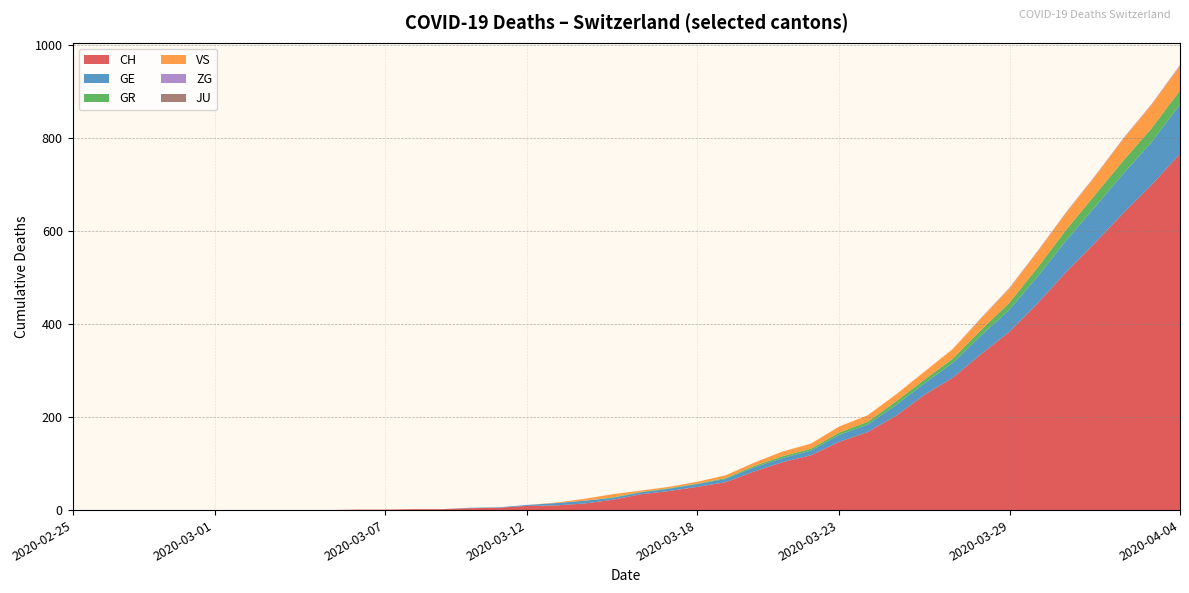

Reading left to right, extract all data points from this chart.

CH: 0	0	0	0	0	0	0	0	0	0	1	1	2	2	4	5	9	10	14	22	34	41	50	60	83	103	118	147	168	203	248	285	336	384	446	513	575	639	700	767
GE: 0	0	0	0	0	0	0	0	0	0	0	0	0	0	1	1	2	5	6	4	4	5	6	7	9	9	10	15	16	23	25	32	40	48	58	68	77	85	92	106
GR: 0	0	0	0	0	0	0	0	0	0	0	0	0	0	0	0	0	0	0	1	1	1	1	2	3	4	4	5	6	8	8	9	12	15	19	23	26	28	30	30
VS: 0	0	0	0	0	0	0	0	0	0	0	0	0	0	0	0	0	1	4	7	3	3	4	6	7	10	11	13	14	15	17	21	25	31	35	37	40	47	51	53
ZG: 0	0	0	0	0	0	0	0	0	0	0	0	0	0	0	0	0	0	0	0	0	0	0	0	0	0	0	0	0	0	0	0	1	1	1	1	1	1	1	2
JU: 0	0	0	0	0	0	0	0	0	0	0	0	0	0	0	0	0	0	0	0	0	0	0	0	0	0	0	0	0	0	0	0	0	0	0	0	0	0	0	0